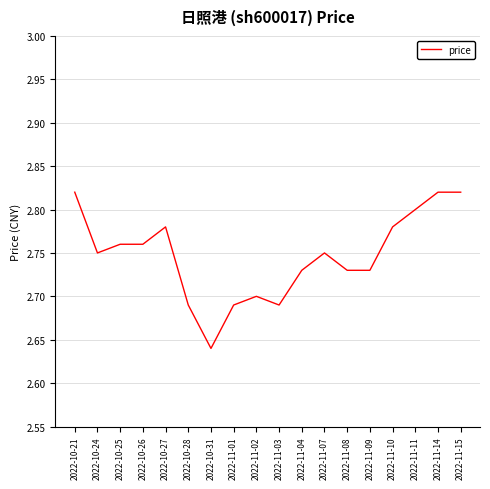

Which label corresponds to the smallest value in the chart?

2022-10-31